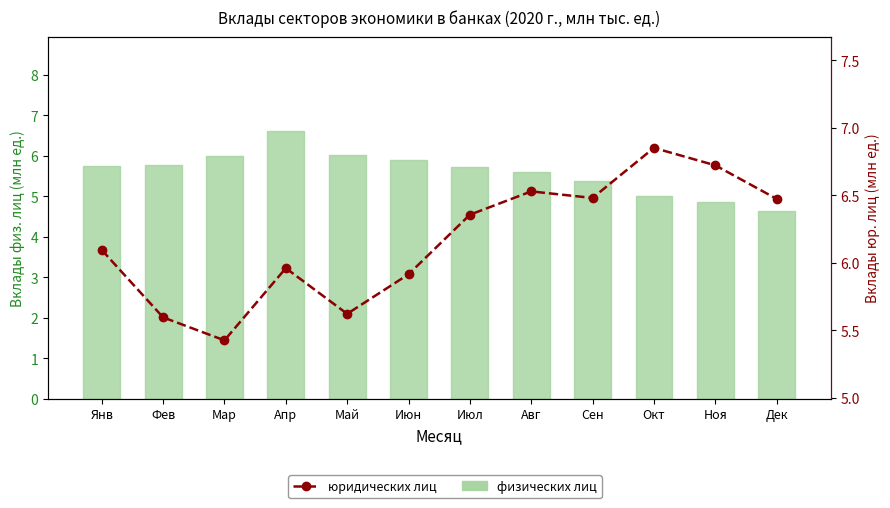

Is the value of физических лиц at Янв greater than the value of юридических лиц at Окт?

No